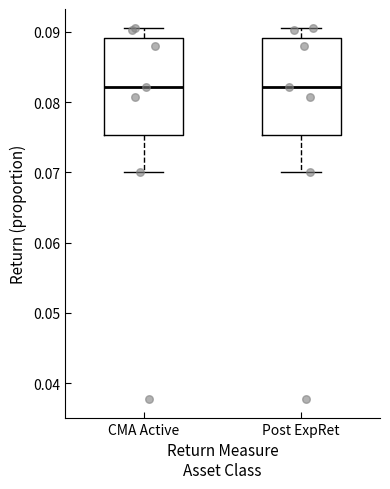

Where does the lower whisker of the box for Post ExpRet end on the y-axis? The values are not printed on the chart, so give them approximately, as read against the axis.

0.070